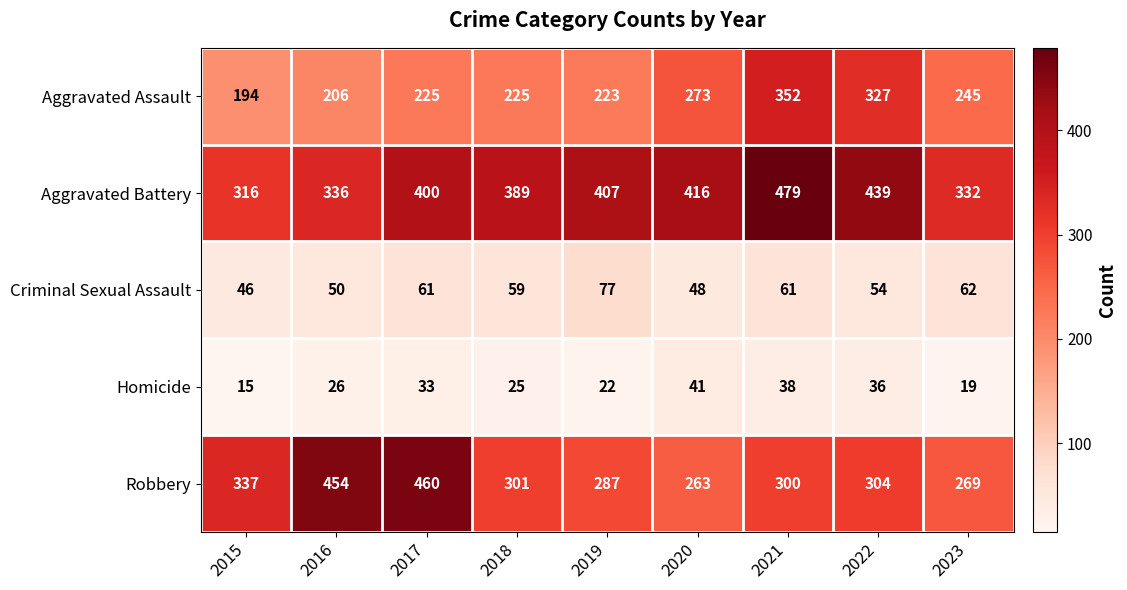

Between 2015 and 2020, which series saw the biggest shift?

Aggravated Battery